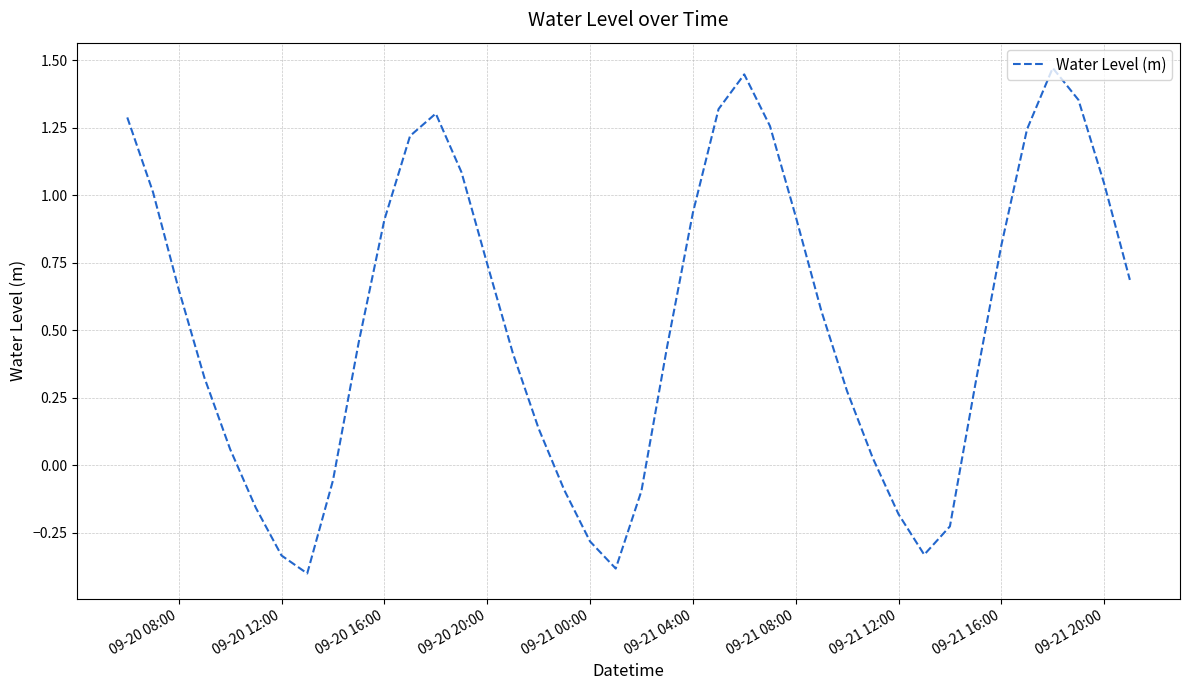

What is the difference between the maximum and minimum values?

1.9